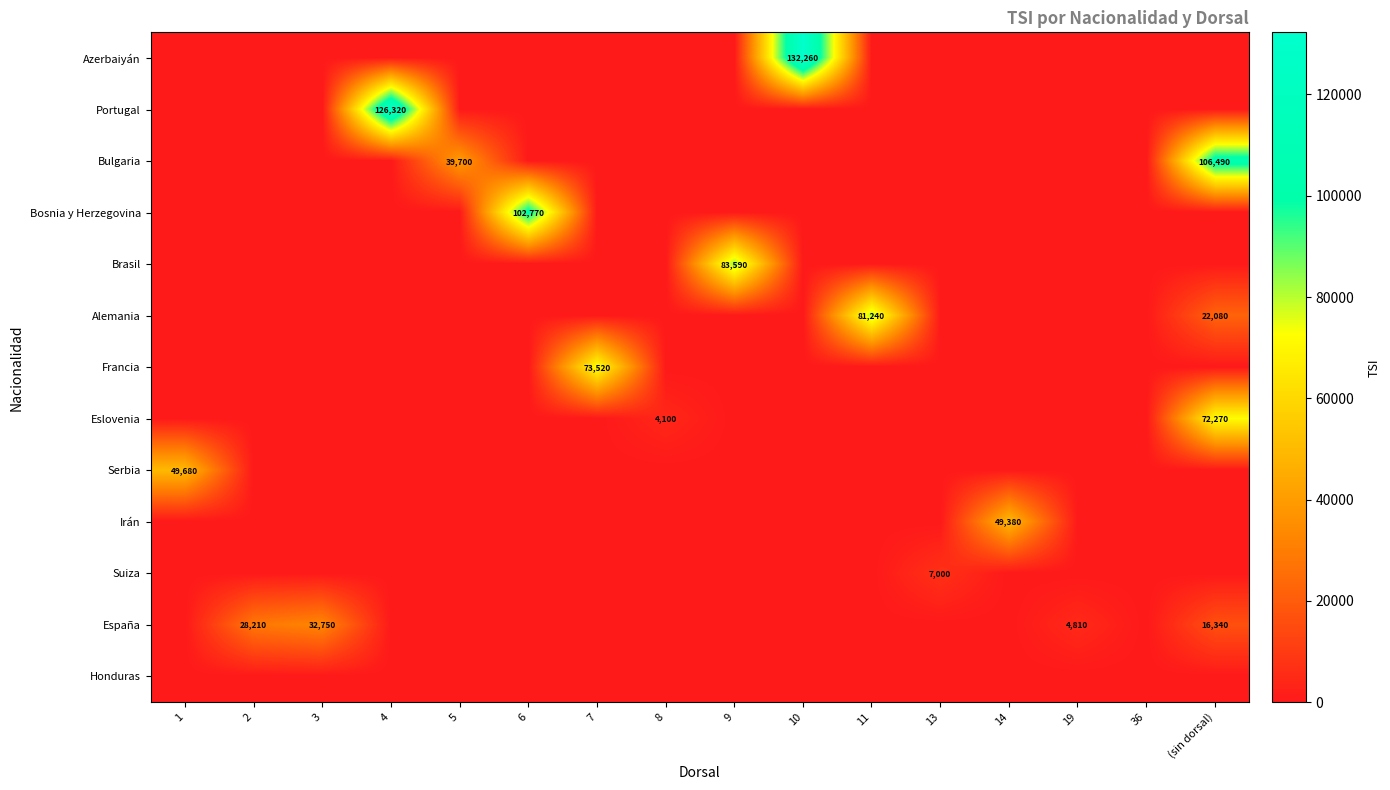

The value of Alemania at 11 is 81240. True or false?

True